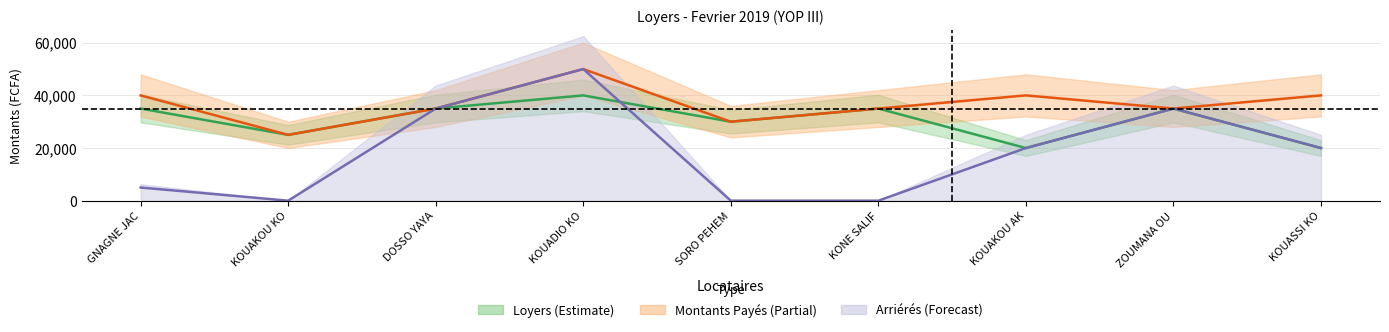

How many values in the Loyers (Estimate) series are below 35000?

4